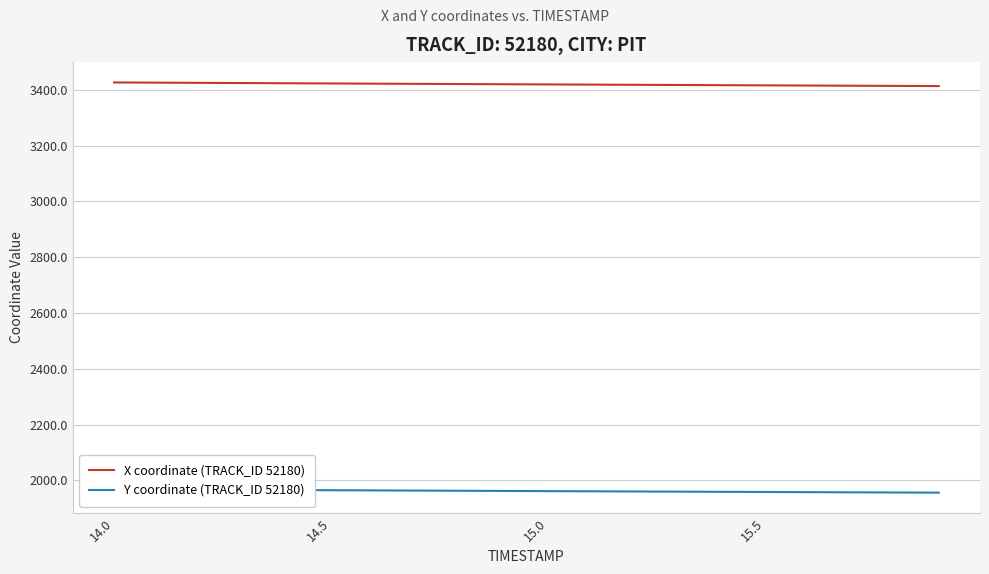

True or false: X coordinate (TRACK_ID 52180) and Y coordinate (TRACK_ID 52180) cross at least once.

False